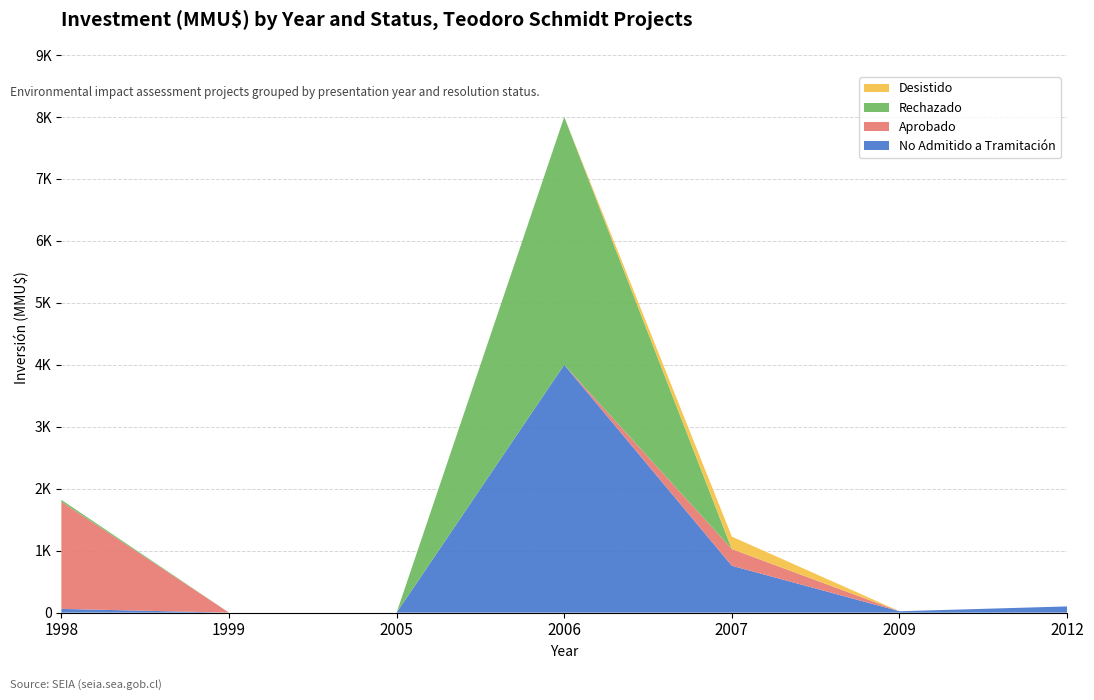

Reading right to left, list all the values displayed in this chart.

No Admitido a Tramitación: 2012=100	2009=22	2007=756	2006=4000	2005=0	1999=0	1998=60
Aprobado: 2012=0	2009=0	2007=270	2006=0	2005=0	1999=0	1998=1730
Rechazado: 2012=0	2009=0	2007=0	2006=4000	2005=0	1999=0	1998=30
Desistido: 2012=0	2009=0	2007=200	2006=0	2005=0	1999=0	1998=0